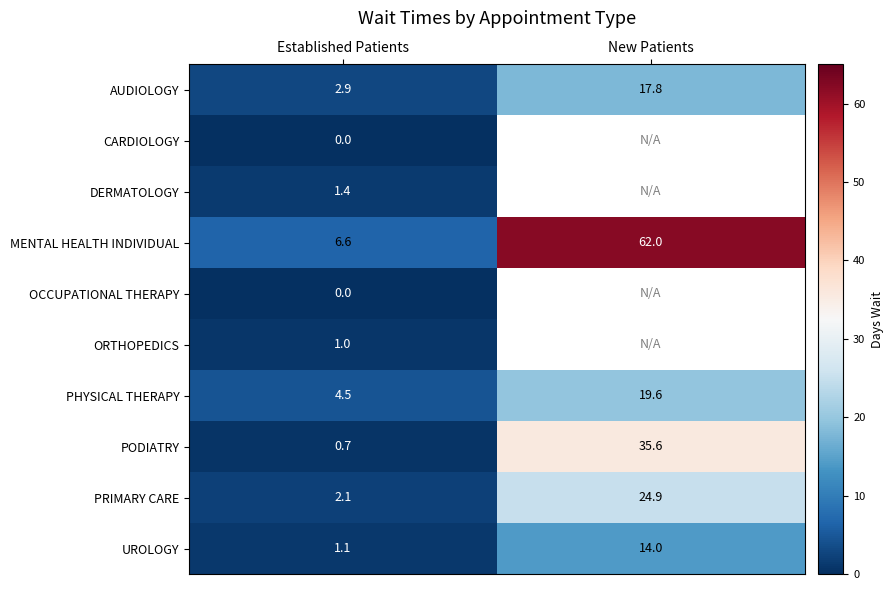

The PRIMARY CARE series shows 0.5 at Established Patients. True or false?

False